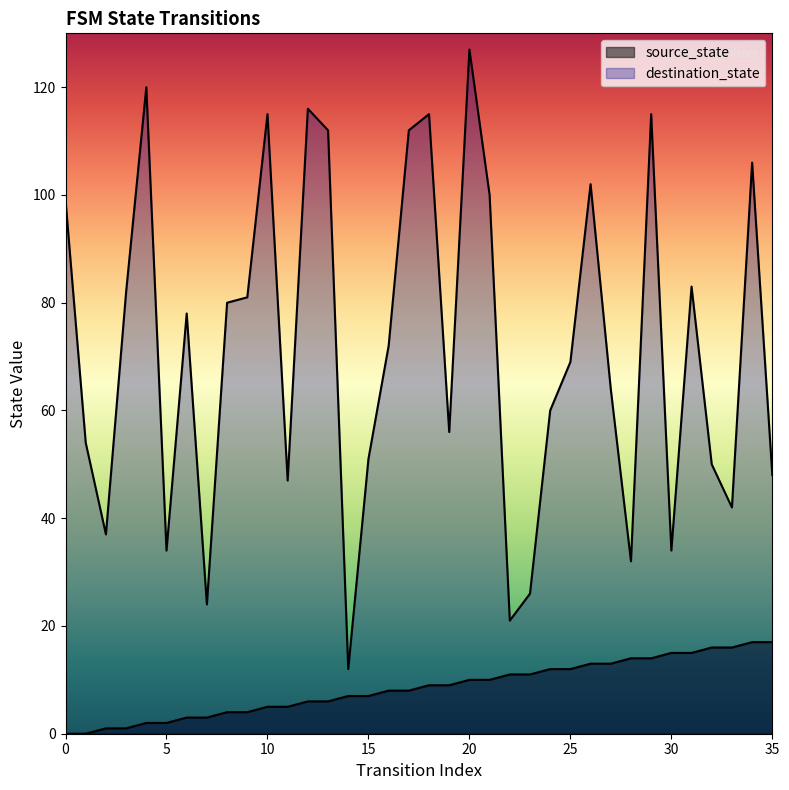

What is the value of the source_state point at the 17th from the left?

8